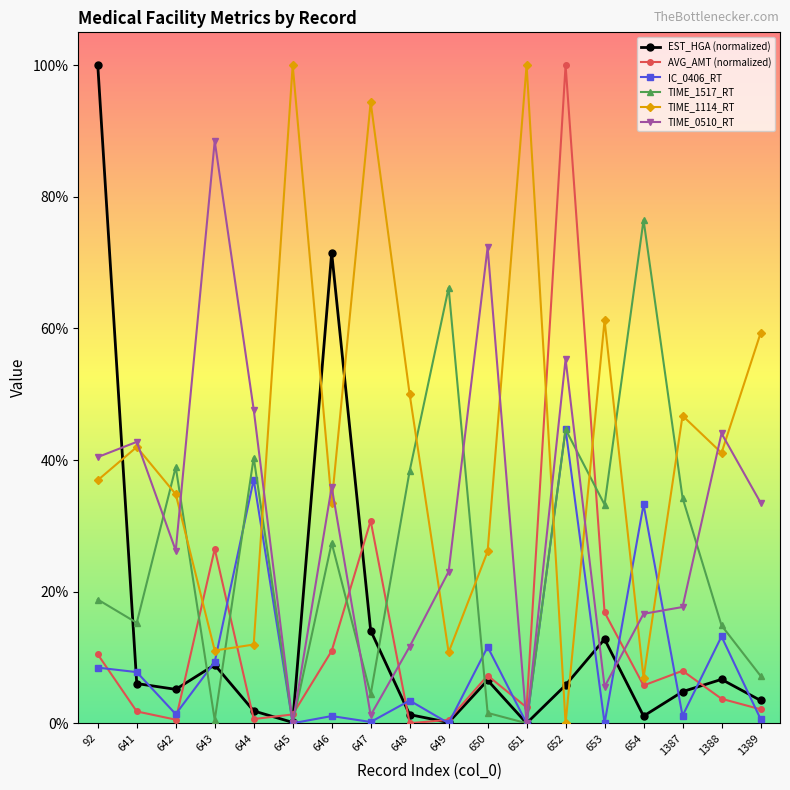

True or false: IC_0406_RT has a value of 12.2 at 92.

False